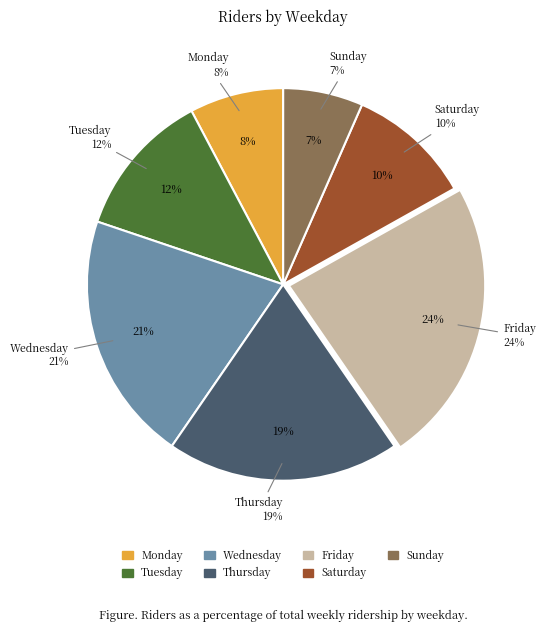

What is the smallest slice in the pie chart?

Sunday